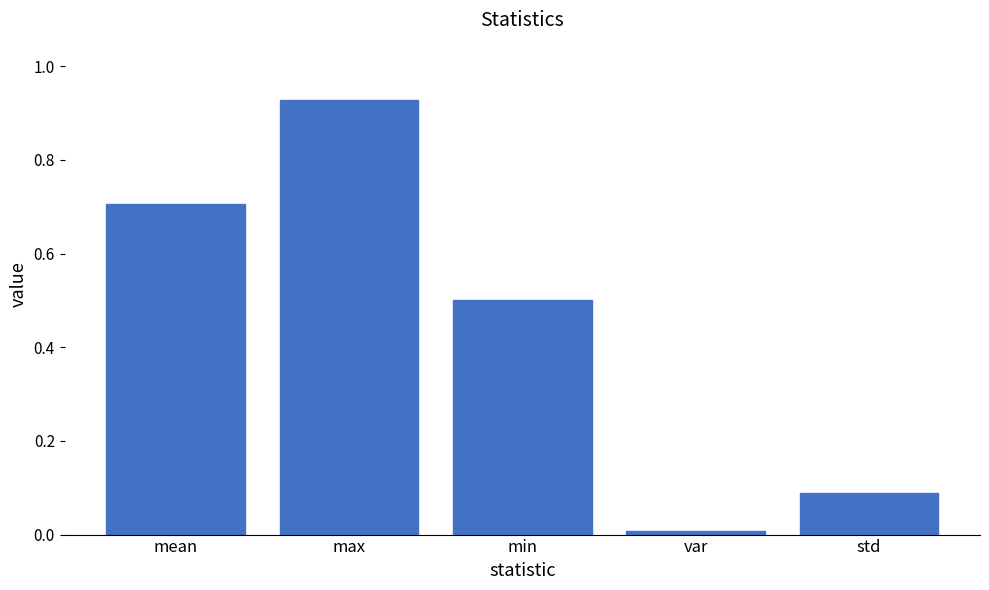

How many series are shown in this chart?

1